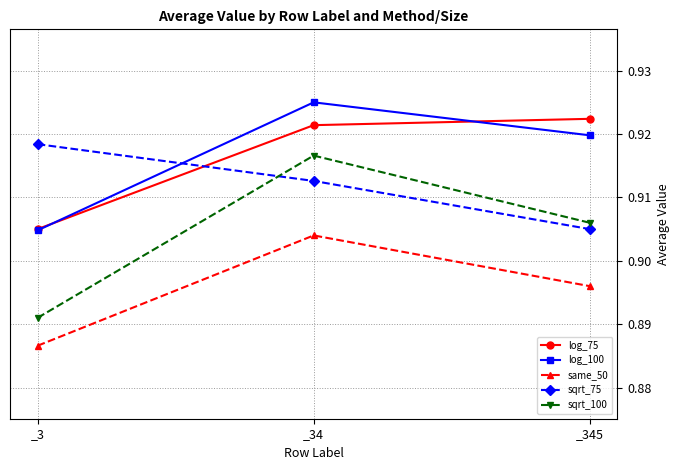

At which category is the sum across all series the highest?

_34